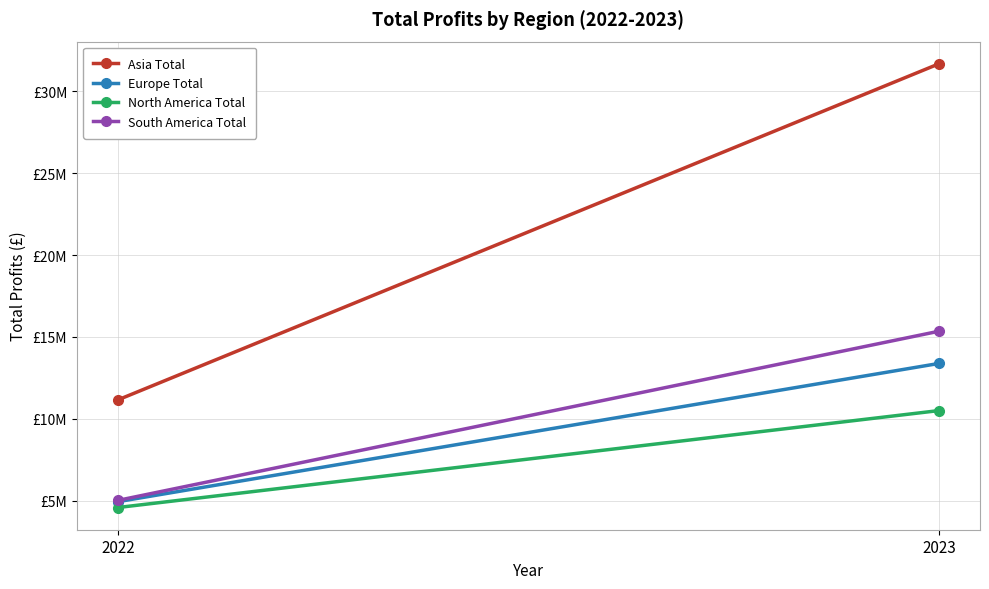

Which category has the lowest value across all series?

2022